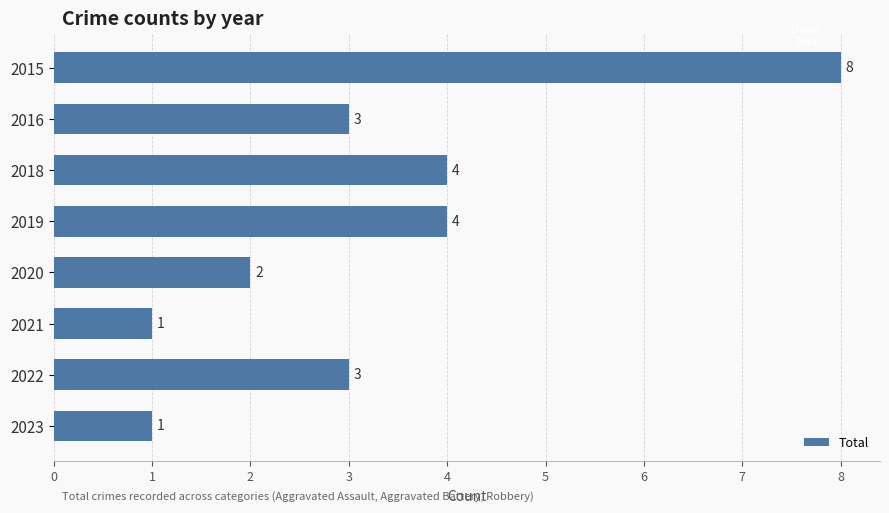

What is the difference between the maximum and minimum values?

7